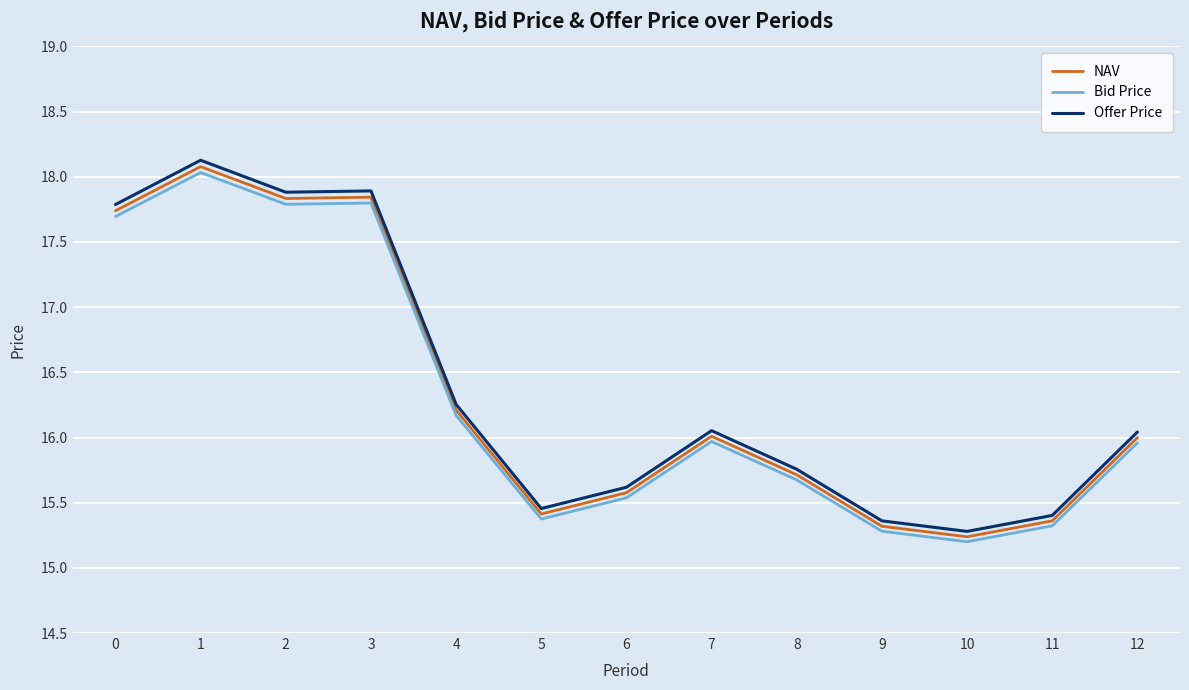

Is the value of Bid Price at 4 greater than the value of Offer Price at 6?

Yes